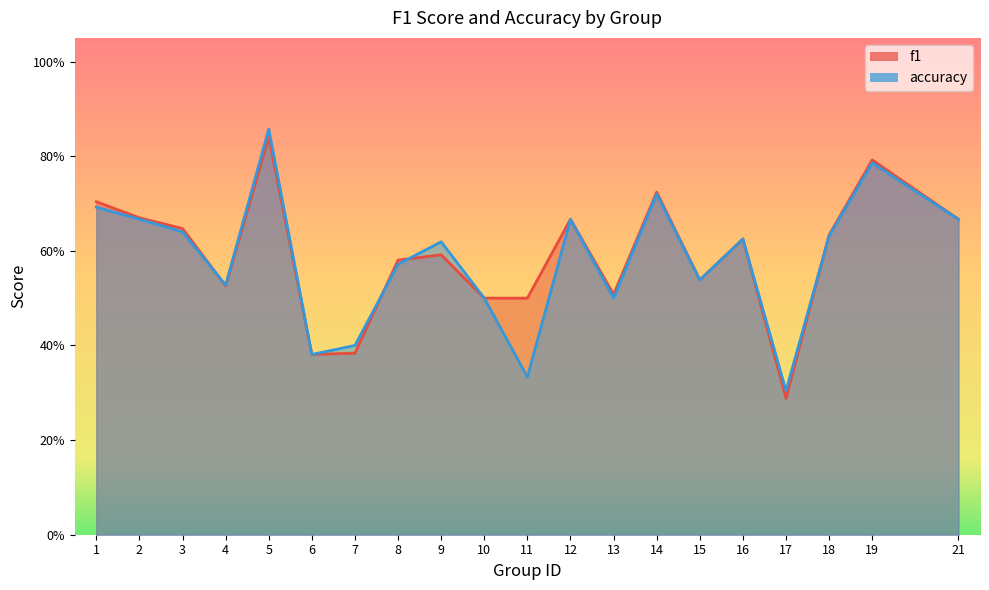

What is the average value of the f1 series?

0.6